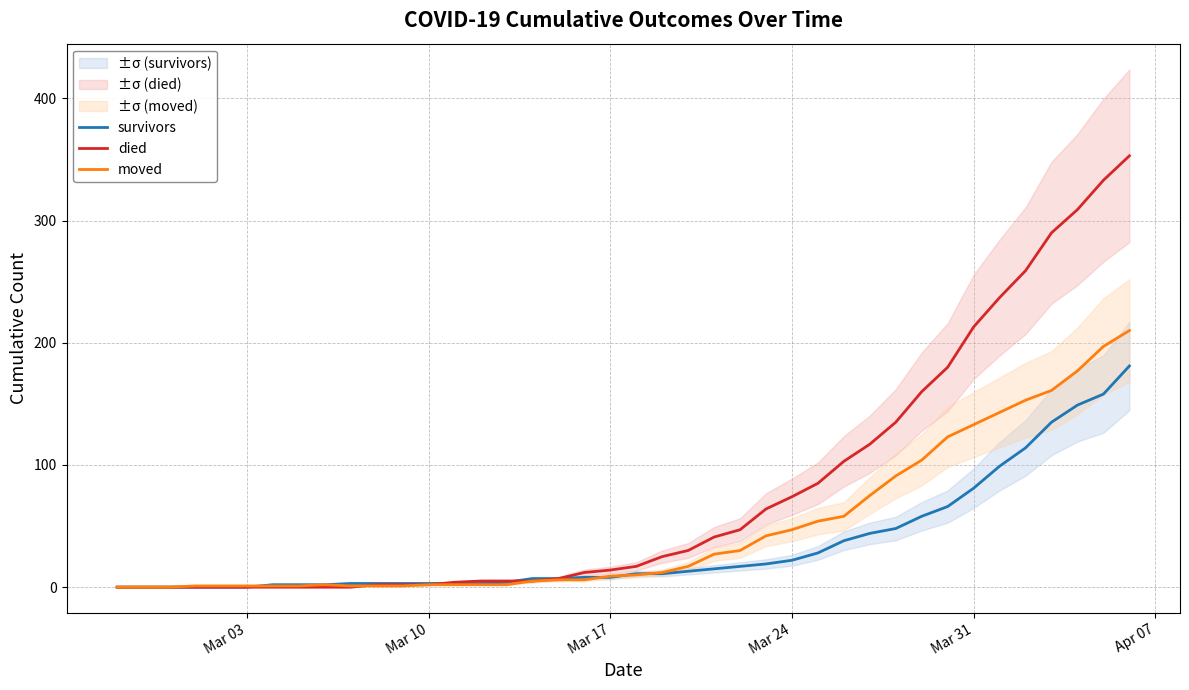

How many data points in survivors are less than 11?

20